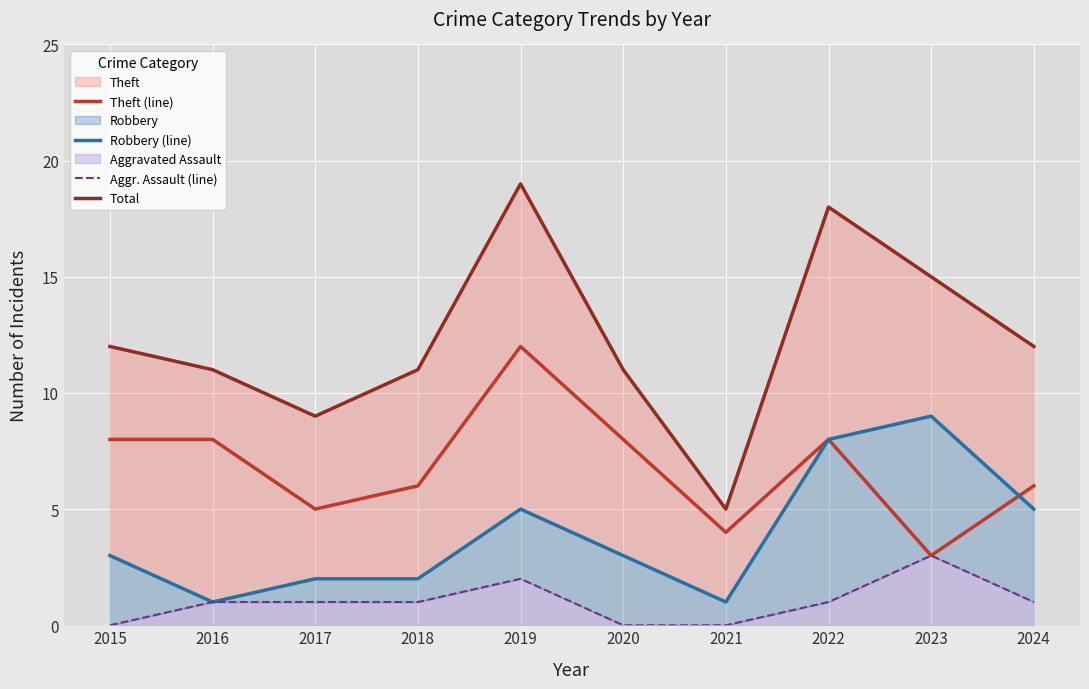

What is the sum of all Theft (line) values?

68